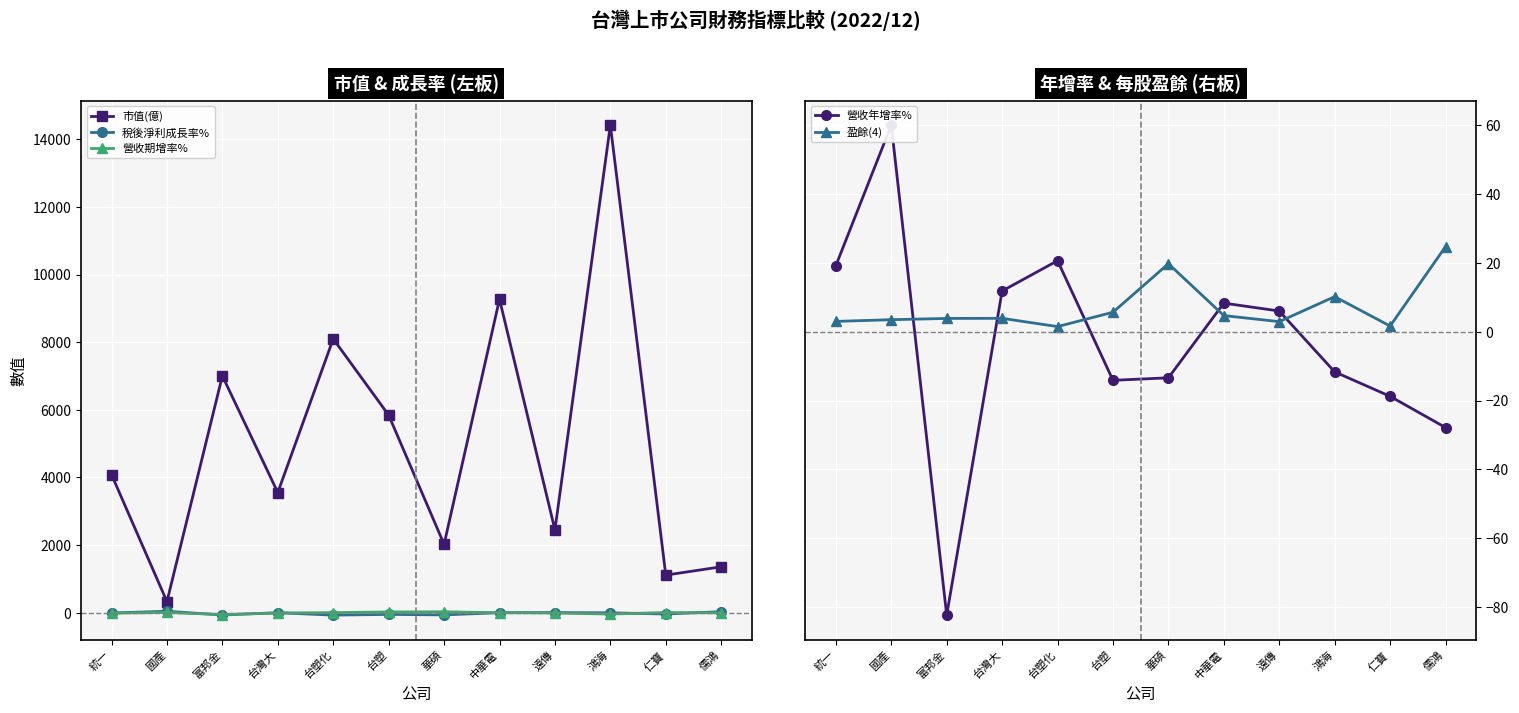

What position from the right is 遠傳?

4